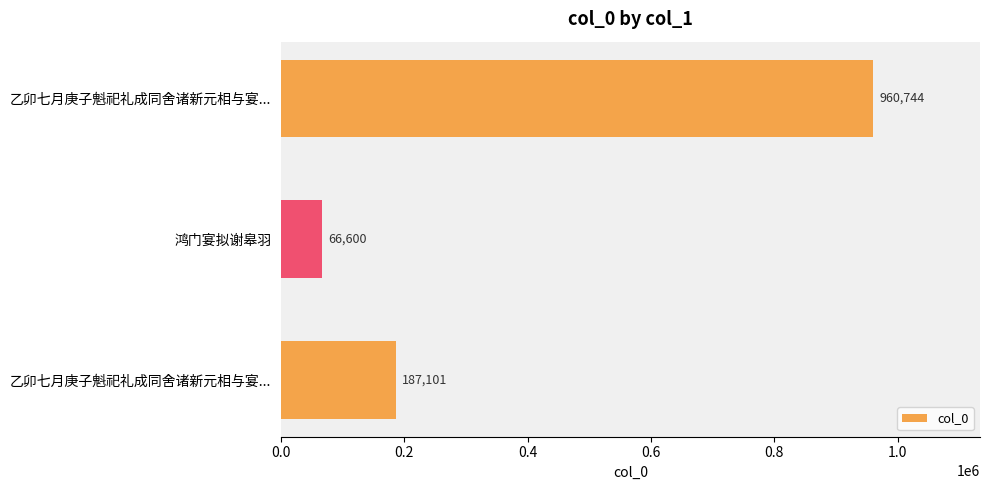

How many values are below 187101?

1